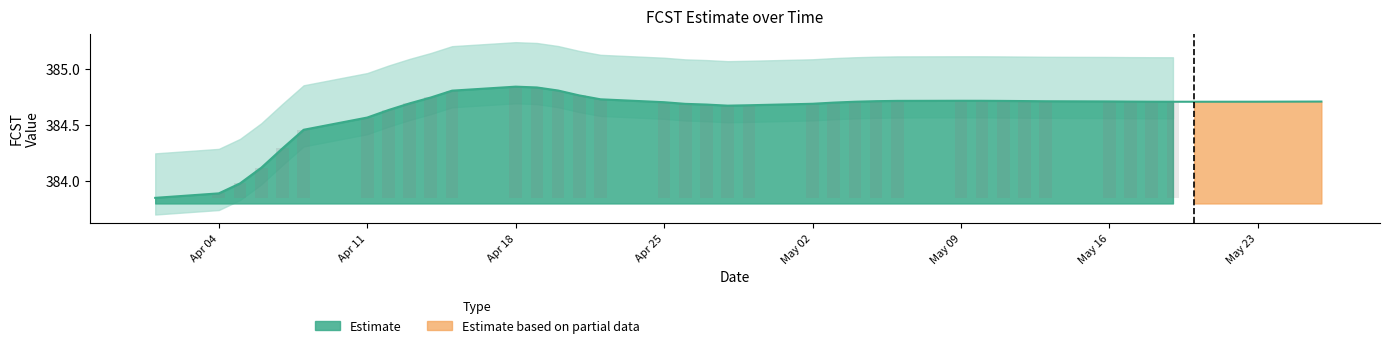

What is the value of the 3rd bar from the left?

384.0